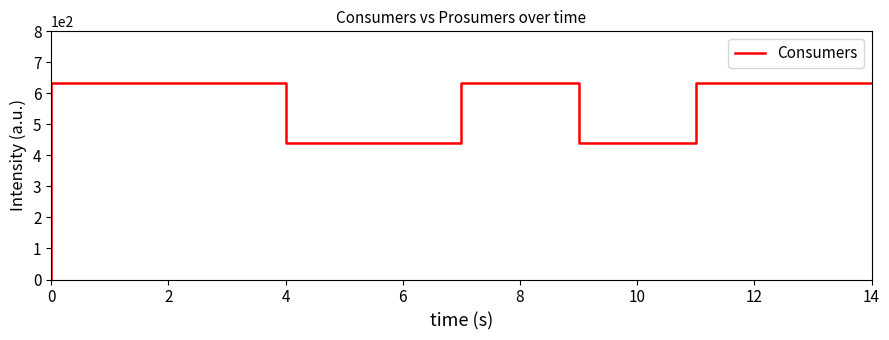

True or false: there are more than 0 points higher than both neighbors.

False